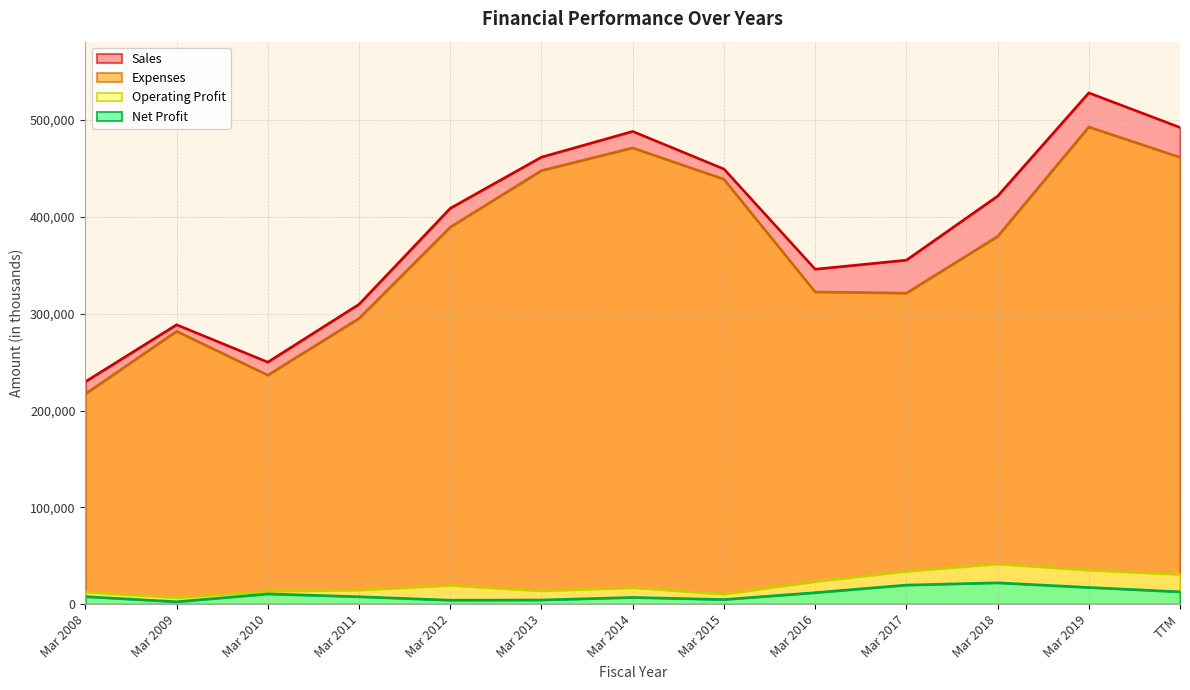

Rank the categories by Sales value from highest to lowest.

Mar 2019, TTM, Mar 2014, Mar 2013, Mar 2015, Mar 2018, Mar 2012, Mar 2017, Mar 2016, Mar 2011, Mar 2009, Mar 2010, Mar 2008